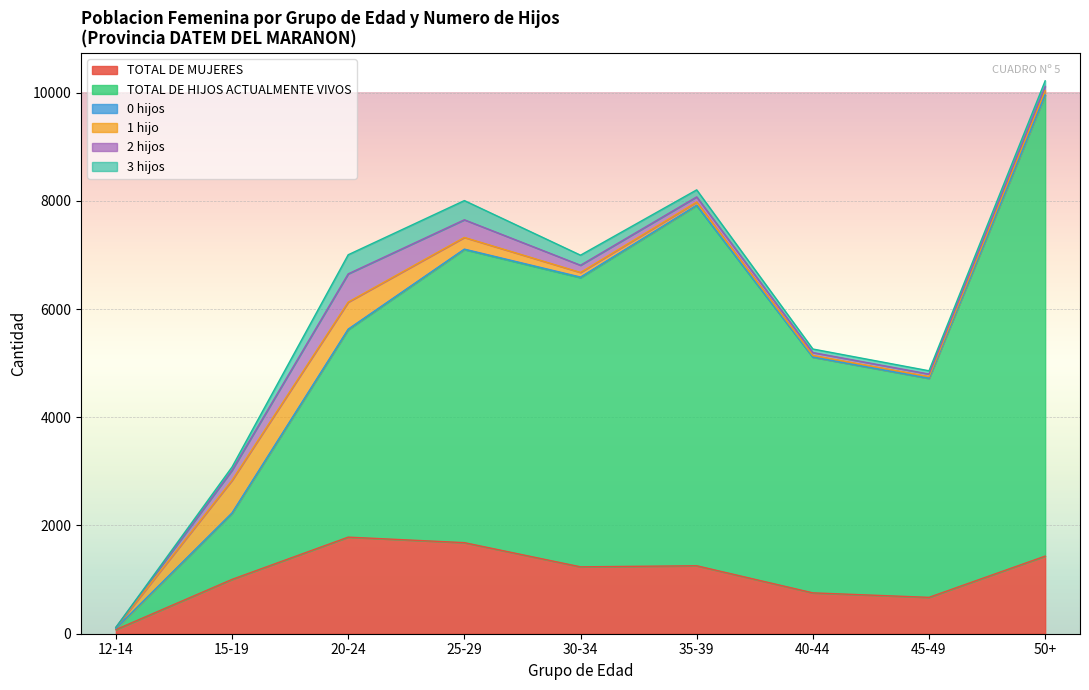

Rank the series at 20-24 from highest to lowest value.

TOTAL DE HIJOS ACTUALMENTE VIVOS, TOTAL DE MUJERES, 2 hijos, 1 hijo, 3 hijos, 0 hijos